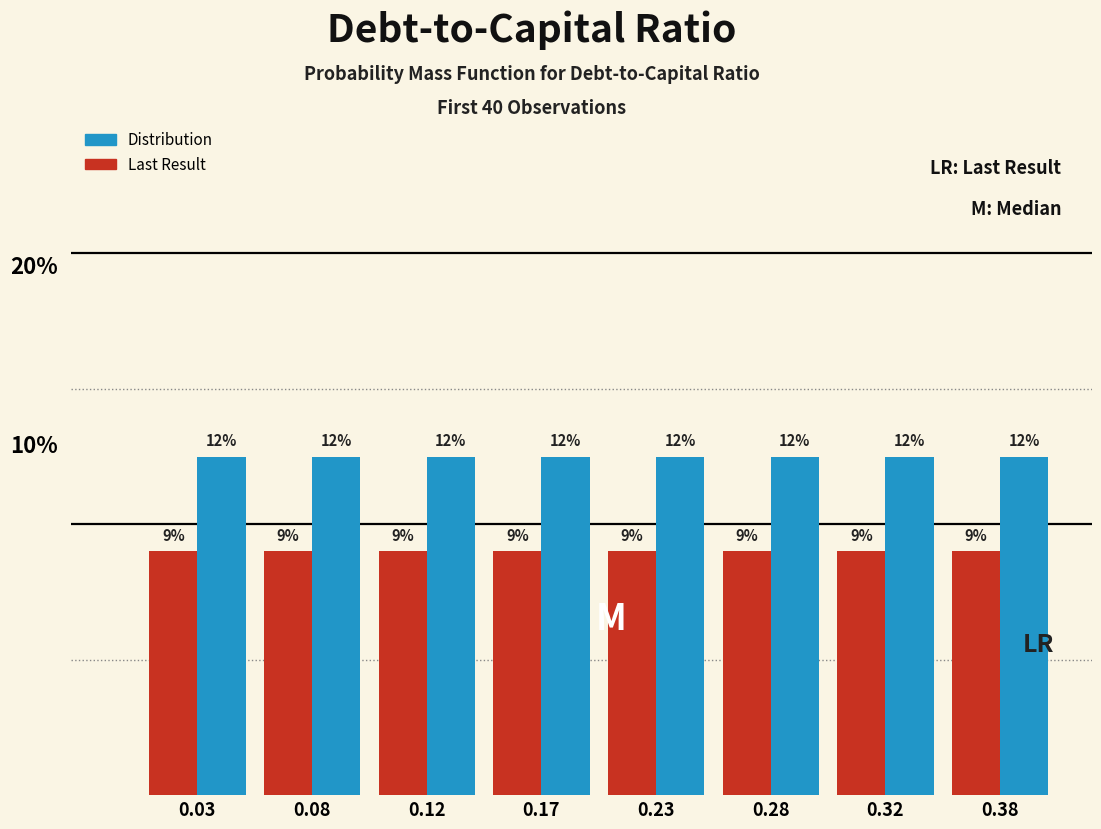

Is the value of Distribution at 0.28 greater than the value of Last Result at 0.23?

Yes